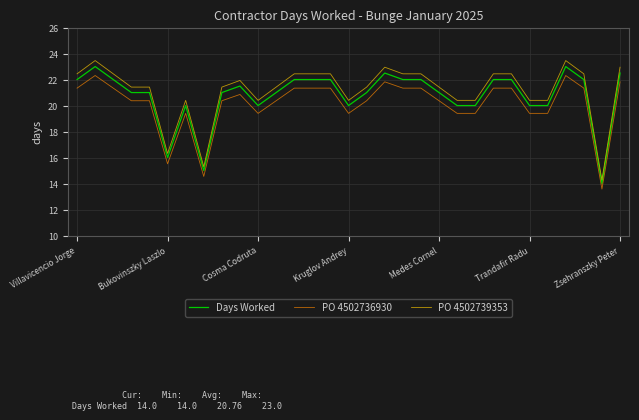

True or false: PO 4502739353 and PO 4502736930 cross at least once.

False